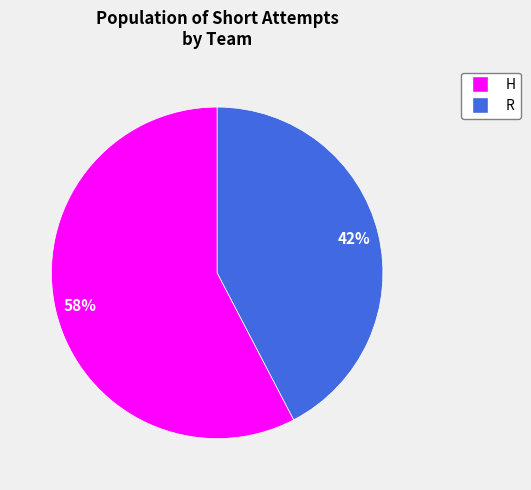

Rank the categories by value from highest to lowest.

H, R